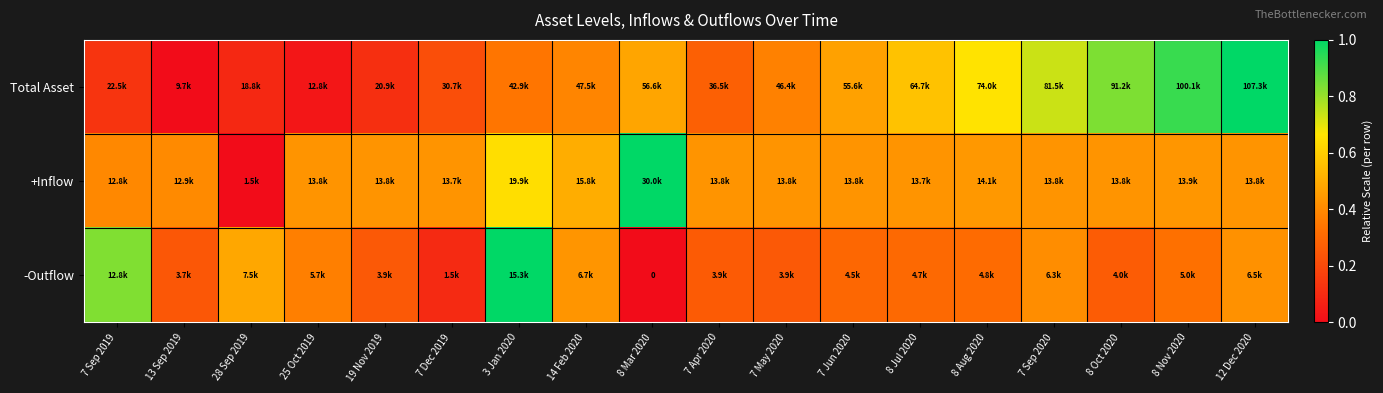

Where is Total Asset nearest to the value 0?

13 Sep 2019